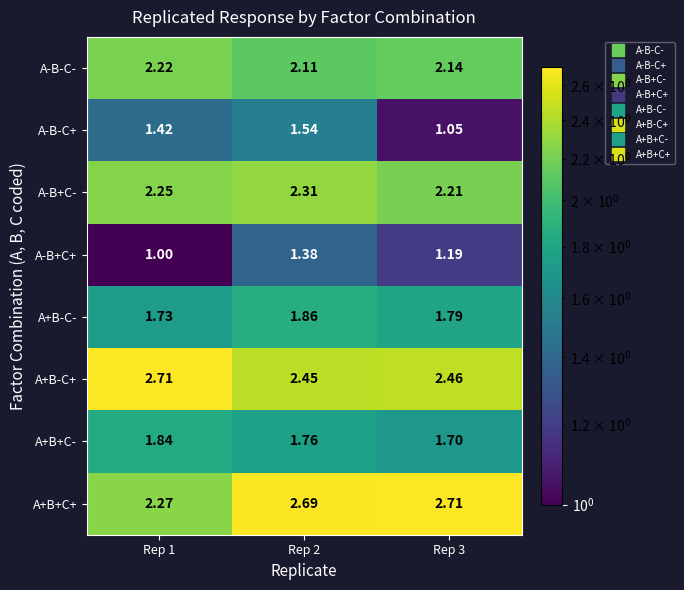

At Rep 2, list the series in order from largest to smallest.

A+B+C+, A+B-C+, A-B+C-, A-B-C-, A+B-C-, A+B+C-, A-B-C+, A-B+C+